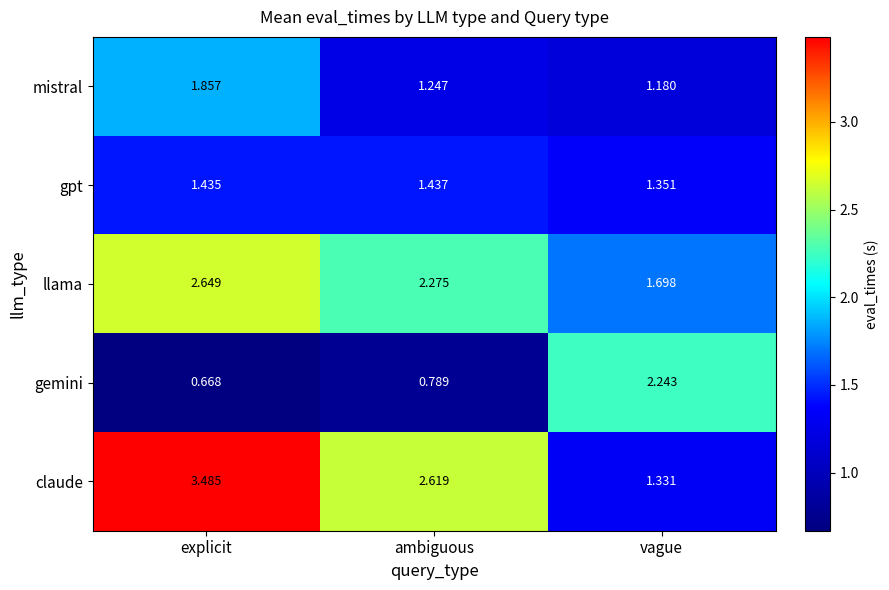

At explicit, list the series in order from largest to smallest.

claude, llama, mistral, gpt, gemini